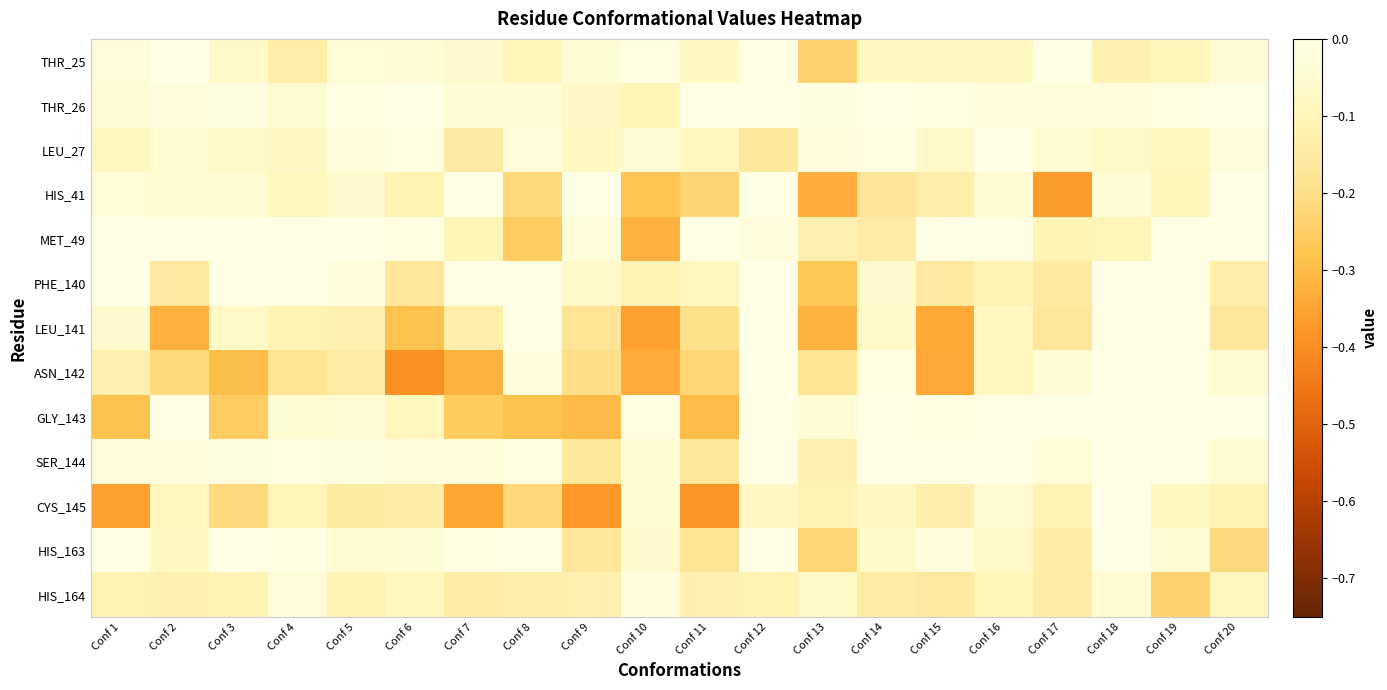

Reading left to right, transcribe all the data shown in this chart.

THR_25: Conf 1=-0.0	Conf 2=-0.0	Conf 3=-0.1	Conf 4=-0.1	Conf 5=-0.0	Conf 6=-0.0	Conf 7=-0.1	Conf 8=-0.1	Conf 9=-0.0	Conf 10=-0.0	Conf 11=-0.1	Conf 12=-0.0	Conf 13=-0.2	Conf 14=-0.1	Conf 15=-0.1	Conf 16=-0.1	Conf 17=-0.0	Conf 18=-0.1	Conf 19=-0.1	Conf 20=-0.0
THR_26: Conf 1=-0.0	Conf 2=-0.0	Conf 3=-0.0	Conf 4=-0.0	Conf 5=-0.0	Conf 6=-0.0	Conf 7=-0.0	Conf 8=-0.0	Conf 9=-0.1	Conf 10=-0.1	Conf 11=-0.0	Conf 12=-0.0	Conf 13=-0.0	Conf 14=-0.0	Conf 15=-0.0	Conf 16=-0.0	Conf 17=-0.0	Conf 18=-0.0	Conf 19=-0.0	Conf 20=-0.0
LEU_27: Conf 1=-0.1	Conf 2=-0.1	Conf 3=-0.1	Conf 4=-0.1	Conf 5=-0.0	Conf 6=-0.0	Conf 7=-0.1	Conf 8=-0.0	Conf 9=-0.1	Conf 10=-0.0	Conf 11=-0.1	Conf 12=-0.2	Conf 13=-0.0	Conf 14=-0.0	Conf 15=-0.1	Conf 16=-0.0	Conf 17=-0.1	Conf 18=-0.1	Conf 19=-0.1	Conf 20=-0.0
HIS_41: Conf 1=-0.0	Conf 2=-0.0	Conf 3=-0.0	Conf 4=-0.1	Conf 5=-0.1	Conf 6=-0.1	Conf 7=-0.0	Conf 8=-0.2	Conf 9=-0.0	Conf 10=-0.3	Conf 11=-0.2	Conf 12=-0.0	Conf 13=-0.3	Conf 14=-0.2	Conf 15=-0.1	Conf 16=-0.0	Conf 17=-0.4	Conf 18=-0.0	Conf 19=-0.1	Conf 20=-0.0
MET_49: Conf 1=-0.0	Conf 2=-0.0	Conf 3=-0.0	Conf 4=-0.0	Conf 5=-0.0	Conf 6=-0.0	Conf 7=-0.1	Conf 8=-0.3	Conf 9=-0.0	Conf 10=-0.3	Conf 11=-0.0	Conf 12=-0.0	Conf 13=-0.1	Conf 14=-0.1	Conf 15=-0.0	Conf 16=-0.0	Conf 17=-0.1	Conf 18=-0.1	Conf 19=-0.0	Conf 20=-0.0
PHE_140: Conf 1=0.0	Conf 2=-0.2	Conf 3=0.0	Conf 4=0.0	Conf 5=-0.0	Conf 6=-0.2	Conf 7=0.0	Conf 8=0.0	Conf 9=-0.1	Conf 10=-0.1	Conf 11=-0.1	Conf 12=0.0	Conf 13=-0.3	Conf 14=-0.1	Conf 15=-0.2	Conf 16=-0.1	Conf 17=-0.2	Conf 18=0.0	Conf 19=0.0	Conf 20=-0.1
LEU_141: Conf 1=-0.1	Conf 2=-0.3	Conf 3=-0.1	Conf 4=-0.1	Conf 5=-0.1	Conf 6=-0.3	Conf 7=-0.1	Conf 8=0.0	Conf 9=-0.2	Conf 10=-0.4	Conf 11=-0.2	Conf 12=0.0	Conf 13=-0.3	Conf 14=-0.1	Conf 15=-0.3	Conf 16=-0.1	Conf 17=-0.2	Conf 18=0.0	Conf 19=0.0	Conf 20=-0.2
ASN_142: Conf 1=-0.1	Conf 2=-0.2	Conf 3=-0.3	Conf 4=-0.2	Conf 5=-0.1	Conf 6=-0.4	Conf 7=-0.3	Conf 8=-0.0	Conf 9=-0.2	Conf 10=-0.3	Conf 11=-0.2	Conf 12=0.0	Conf 13=-0.2	Conf 14=-0.0	Conf 15=-0.3	Conf 16=-0.1	Conf 17=-0.0	Conf 18=0.0	Conf 19=-0.0	Conf 20=-0.0
GLY_143: Conf 1=-0.3	Conf 2=0.0	Conf 3=-0.3	Conf 4=-0.0	Conf 5=-0.0	Conf 6=-0.1	Conf 7=-0.3	Conf 8=-0.3	Conf 9=-0.3	Conf 10=-0.0	Conf 11=-0.3	Conf 12=0.0	Conf 13=-0.0	Conf 14=0.0	Conf 15=-0.0	Conf 16=0.0	Conf 17=0.0	Conf 18=0.0	Conf 19=0.0	Conf 20=-0.0
SER_144: Conf 1=-0.0	Conf 2=-0.0	Conf 3=-0.0	Conf 4=-0.0	Conf 5=-0.0	Conf 6=-0.0	Conf 7=-0.0	Conf 8=-0.0	Conf 9=-0.2	Conf 10=-0.0	Conf 11=-0.2	Conf 12=0.0	Conf 13=-0.1	Conf 14=0.0	Conf 15=-0.0	Conf 16=-0.0	Conf 17=-0.0	Conf 18=0.0	Conf 19=0.0	Conf 20=-0.1
CYS_145: Conf 1=-0.4	Conf 2=-0.1	Conf 3=-0.2	Conf 4=-0.1	Conf 5=-0.1	Conf 6=-0.1	Conf 7=-0.3	Conf 8=-0.2	Conf 9=-0.4	Conf 10=-0.0	Conf 11=-0.4	Conf 12=-0.1	Conf 13=-0.1	Conf 14=-0.1	Conf 15=-0.1	Conf 16=-0.1	Conf 17=-0.1	Conf 18=-0.0	Conf 19=-0.1	Conf 20=-0.1
HIS_163: Conf 1=-0.0	Conf 2=-0.1	Conf 3=0.0	Conf 4=-0.0	Conf 5=-0.1	Conf 6=-0.0	Conf 7=-0.0	Conf 8=0.0	Conf 9=-0.2	Conf 10=-0.1	Conf 11=-0.2	Conf 12=0.0	Conf 13=-0.2	Conf 14=-0.1	Conf 15=-0.0	Conf 16=-0.1	Conf 17=-0.1	Conf 18=0.0	Conf 19=-0.0	Conf 20=-0.2
HIS_164: Conf 1=-0.1	Conf 2=-0.1	Conf 3=-0.1	Conf 4=-0.0	Conf 5=-0.1	Conf 6=-0.1	Conf 7=-0.1	Conf 8=-0.1	Conf 9=-0.1	Conf 10=-0.0	Conf 11=-0.1	Conf 12=-0.1	Conf 13=-0.1	Conf 14=-0.1	Conf 15=-0.2	Conf 16=-0.1	Conf 17=-0.1	Conf 18=-0.1	Conf 19=-0.2	Conf 20=-0.1